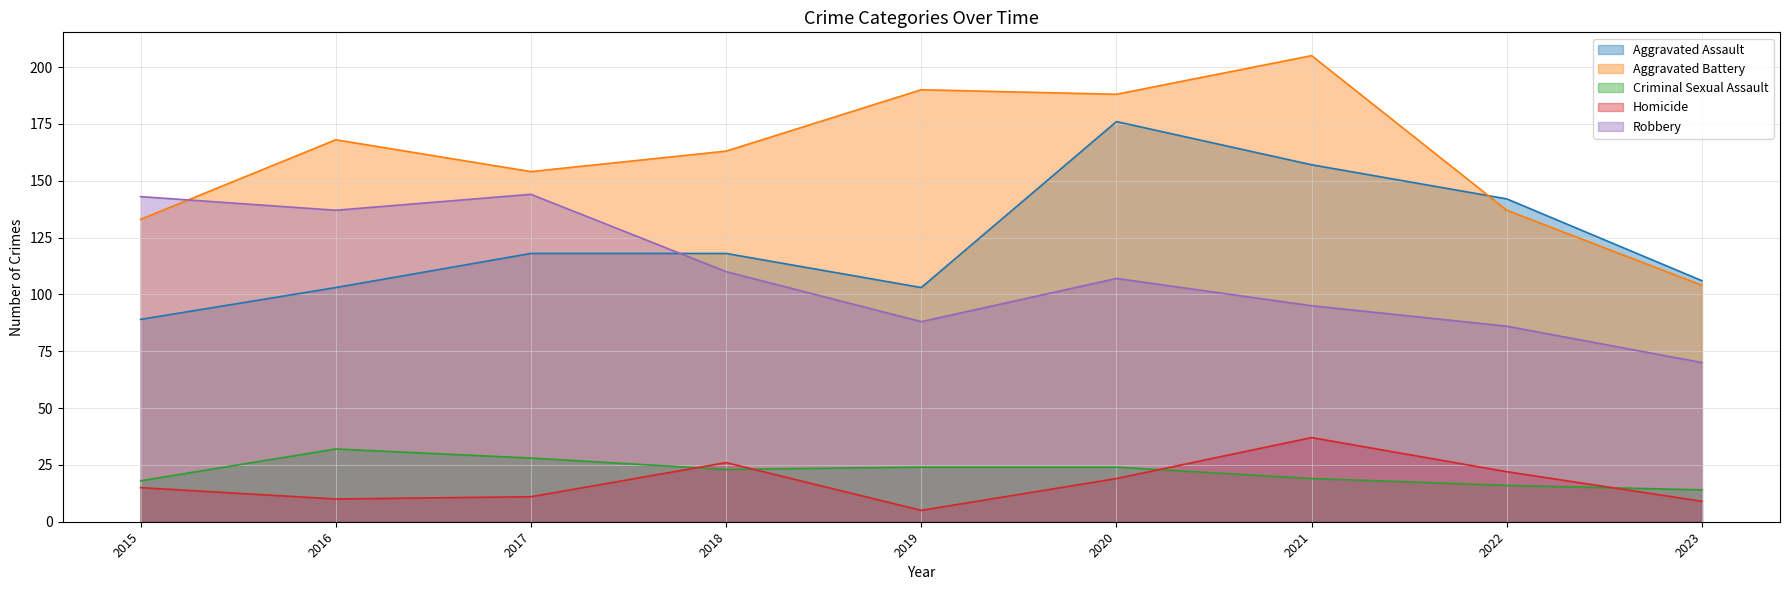

Which series ends up on top after the final intersection of Aggravated Assault and Aggravated Battery?

Aggravated Assault